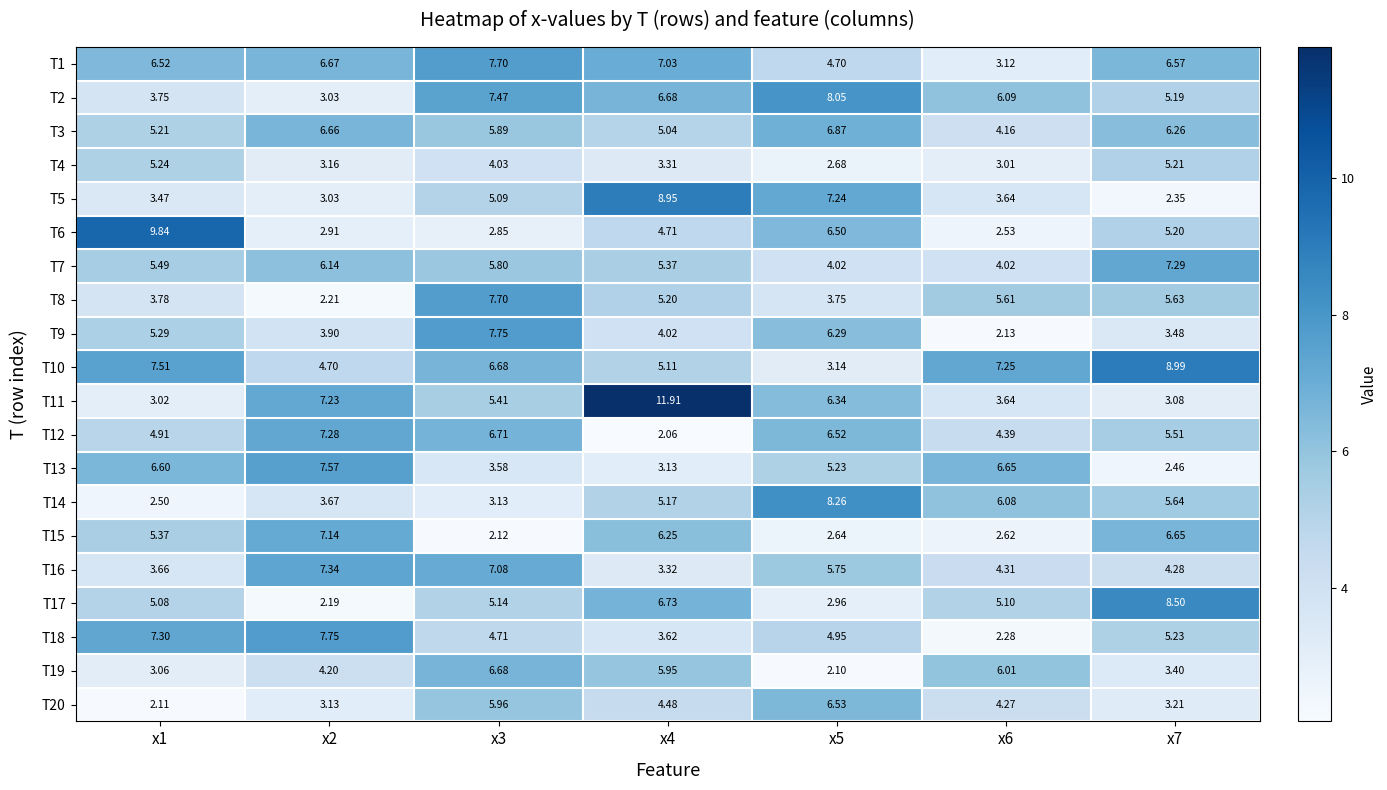

Is the value of T20 at x6 greater than the value of T13 at x2?

No